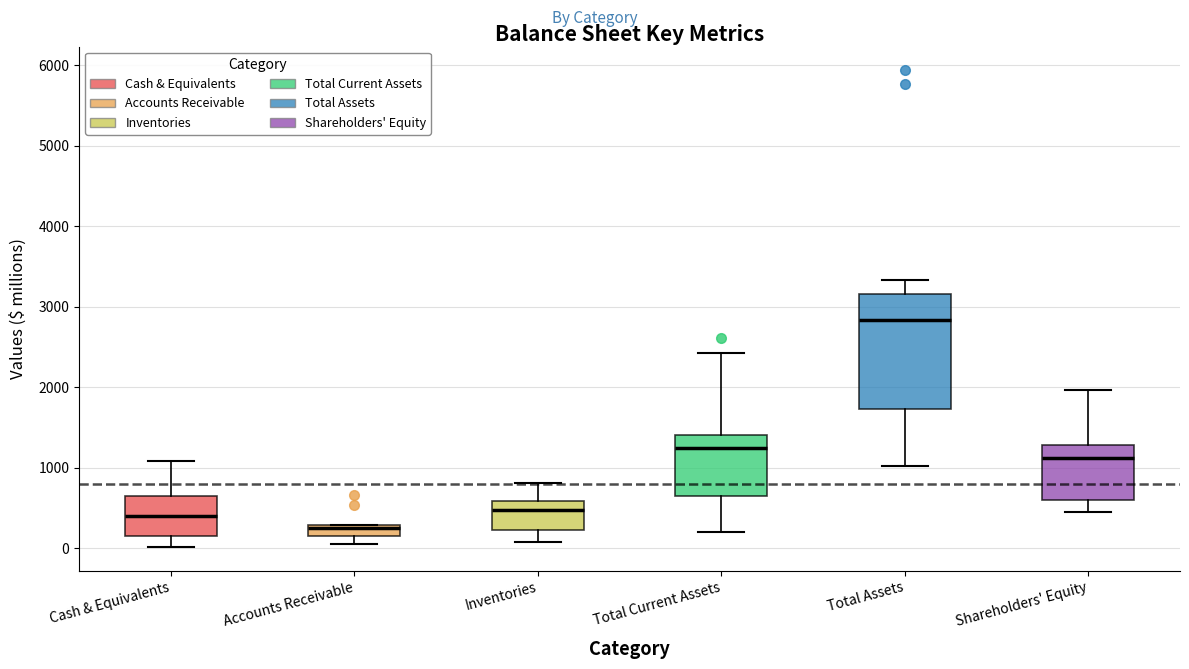

Where is the upper edge of the box for Cash & Equivalents on the y-axis? The values are not printed on the chart, so give them approximately, as read against the axis.

600